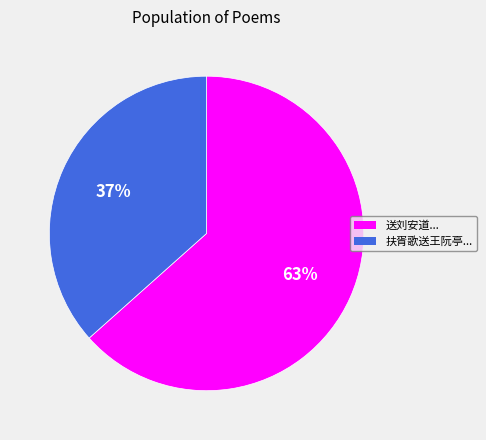

Does any single category account for the majority?

Yes